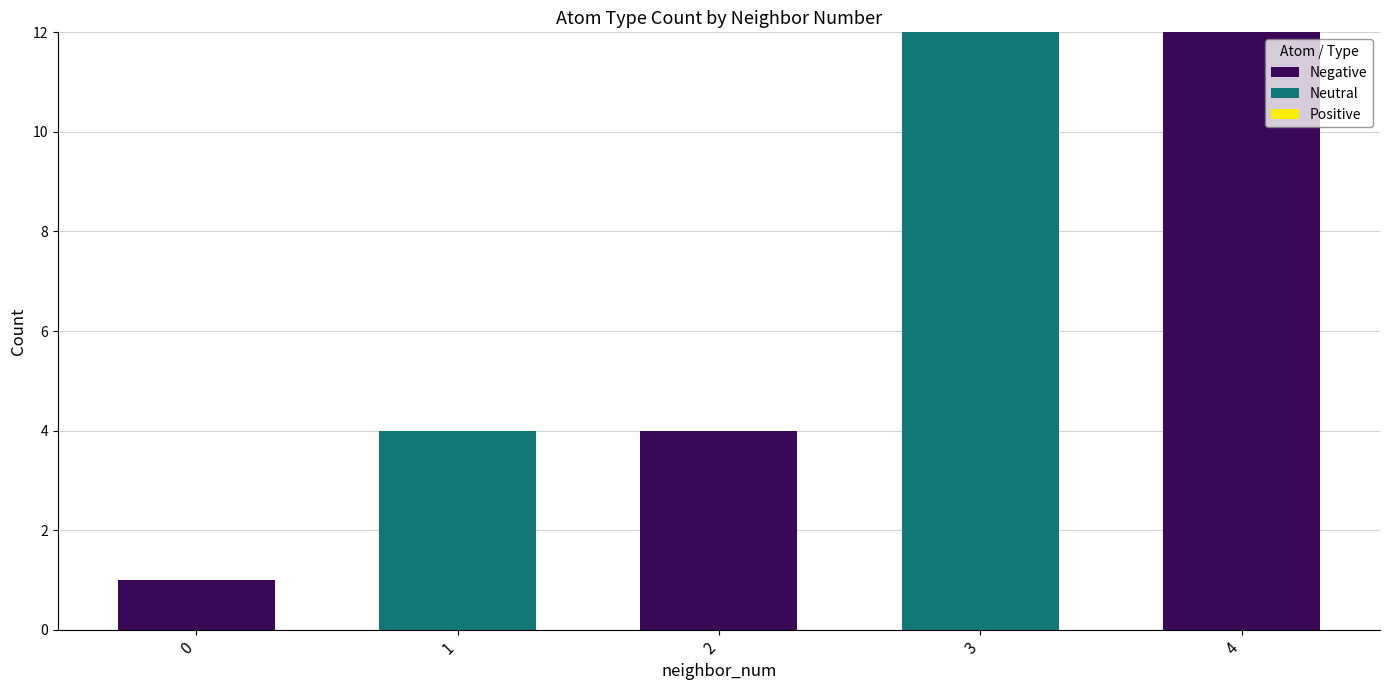

What is the total value across all series at 2?

4